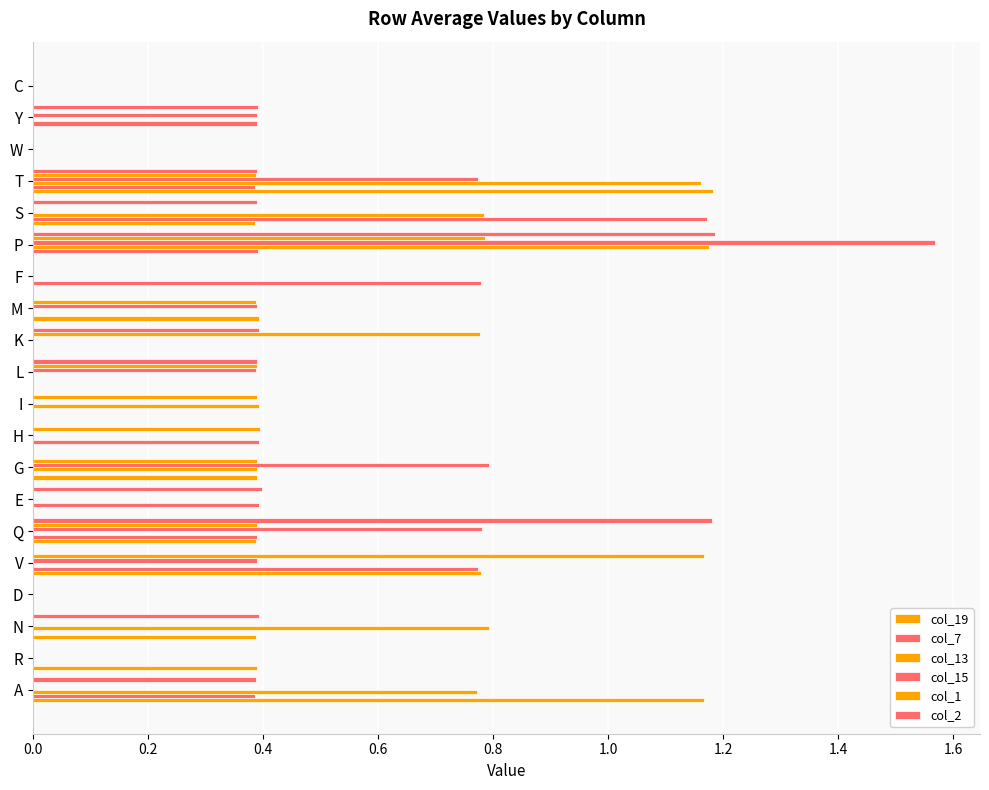

Count the number of data series in this chart.

6